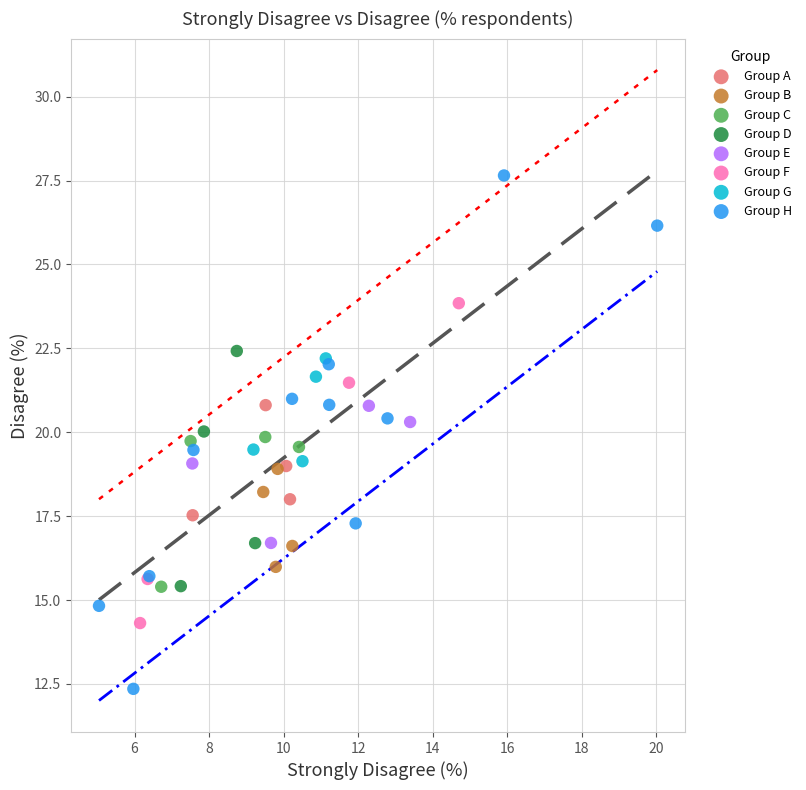

Which series reaches the maximum Y coordinate?

Group H